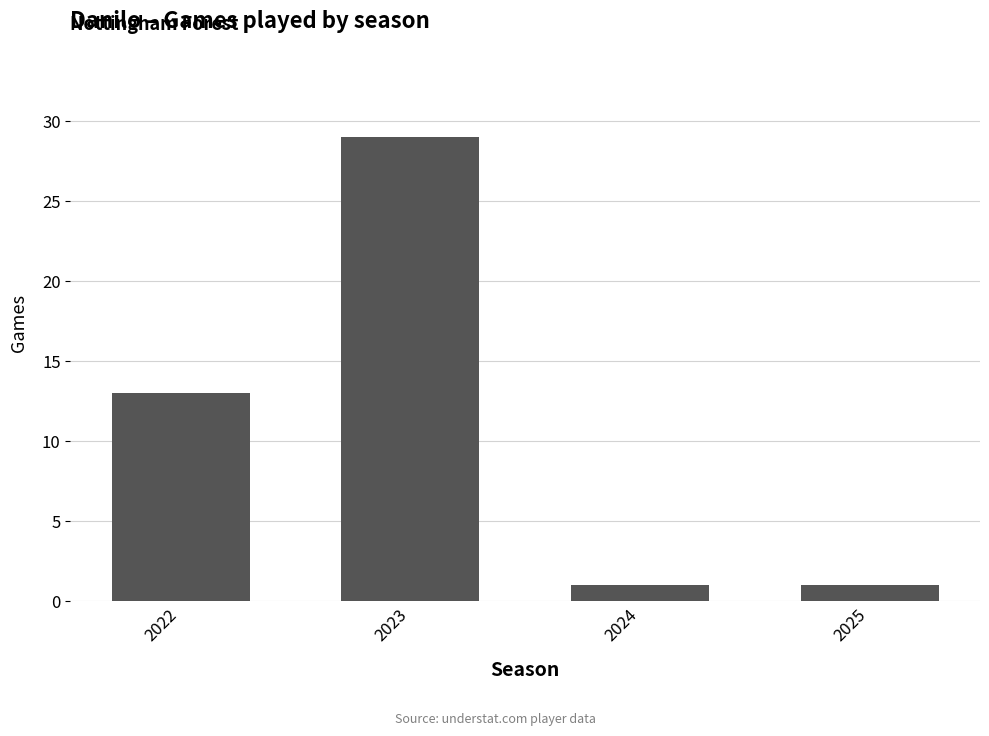

Reading right to left, what are all the values shown in this chart?

1	1	29	13